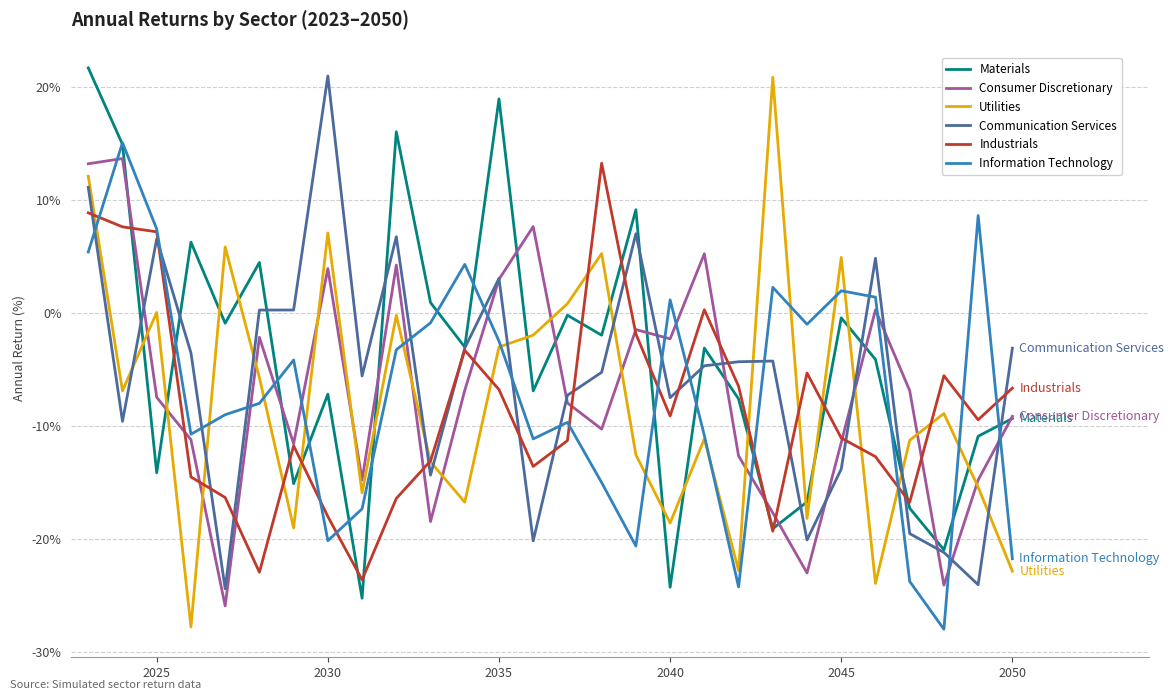

How many categories are shown in the chart?

28